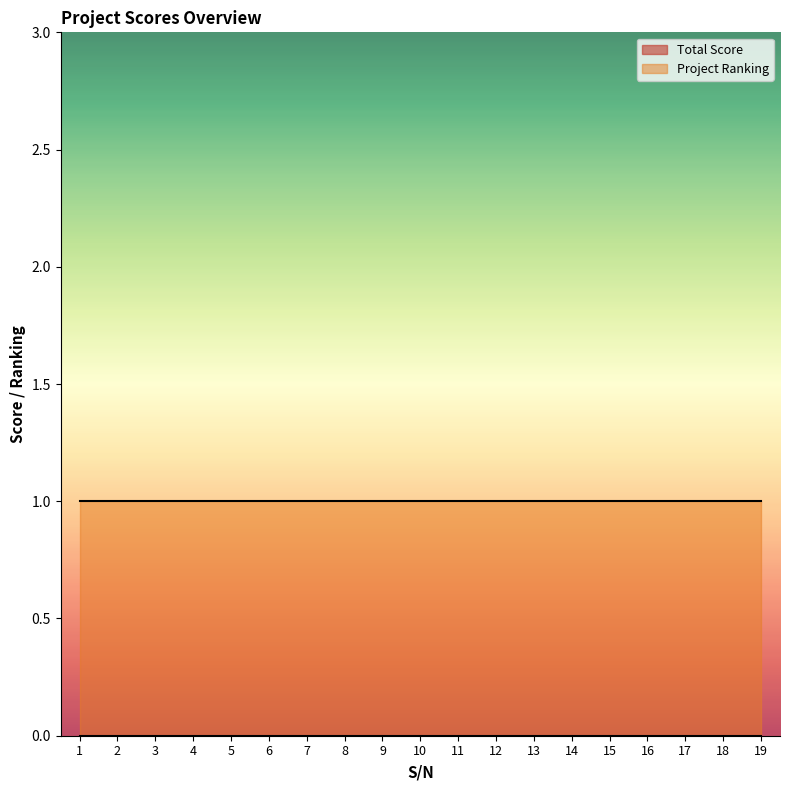

True or false: Total Score has a value of 0 at 3.

True